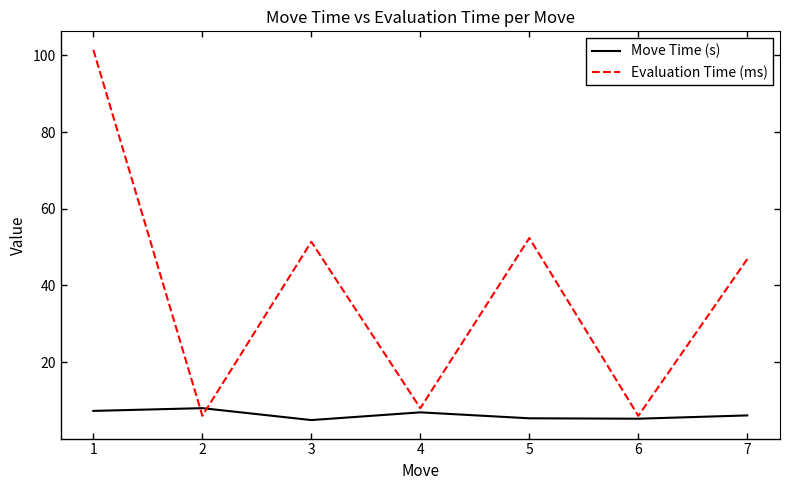

Which series changed the most between 5 and 6?

Evaluation Time (ms)